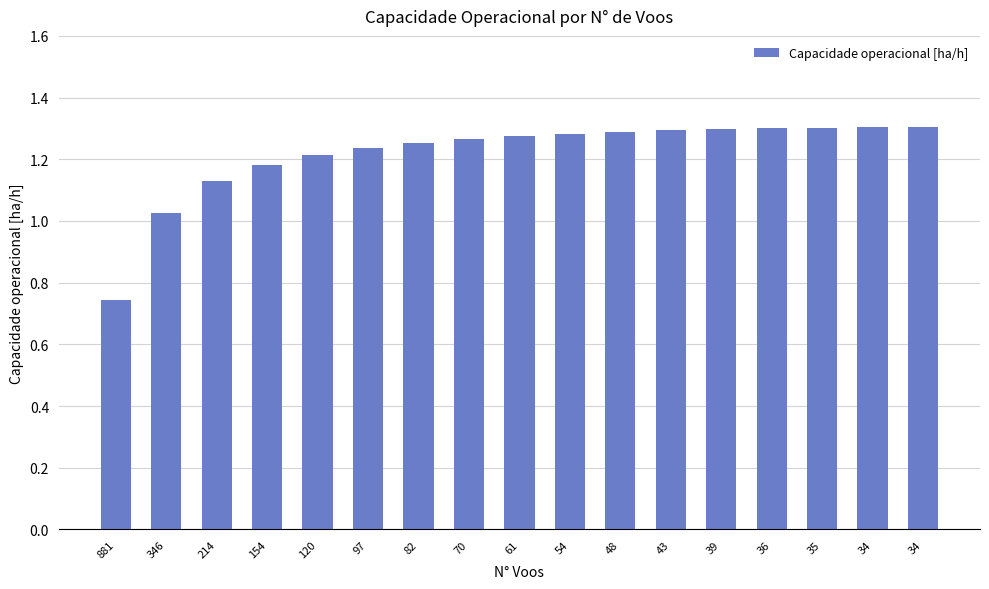

Which has a higher value, 881 or 154?

154